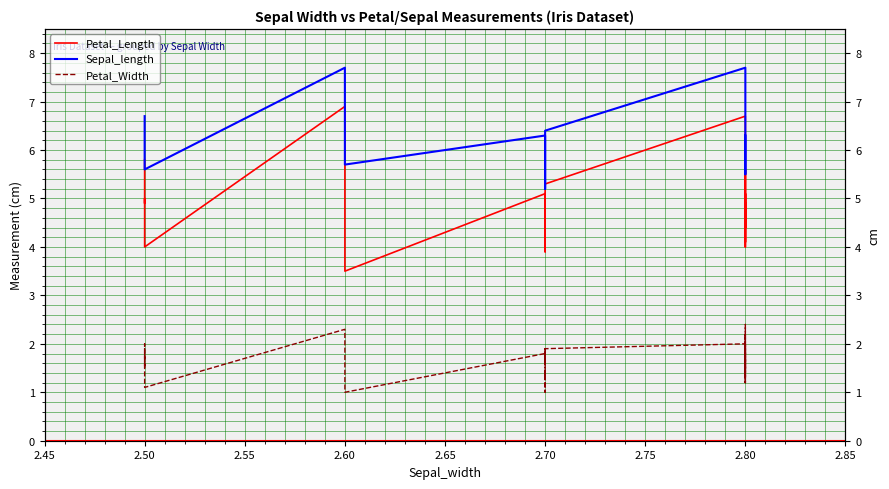

In Petal_Width, how many points are lower than both neighbors (excluding endpoints)?

10